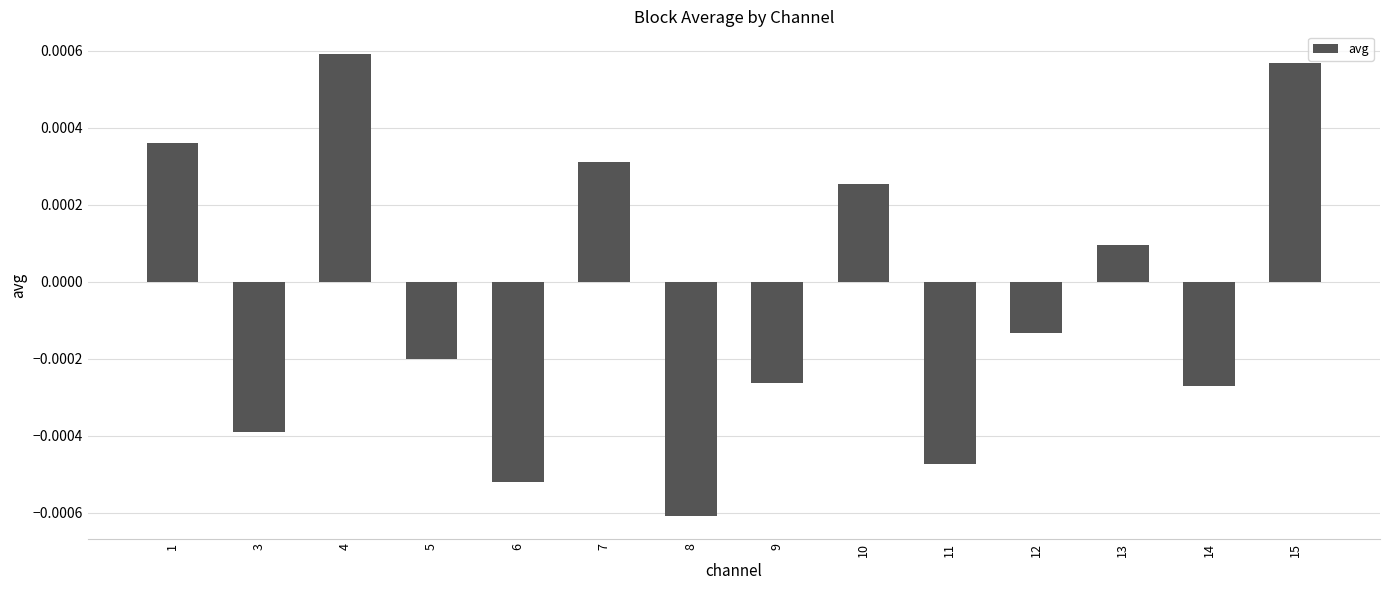

How many data points are above 0?

6